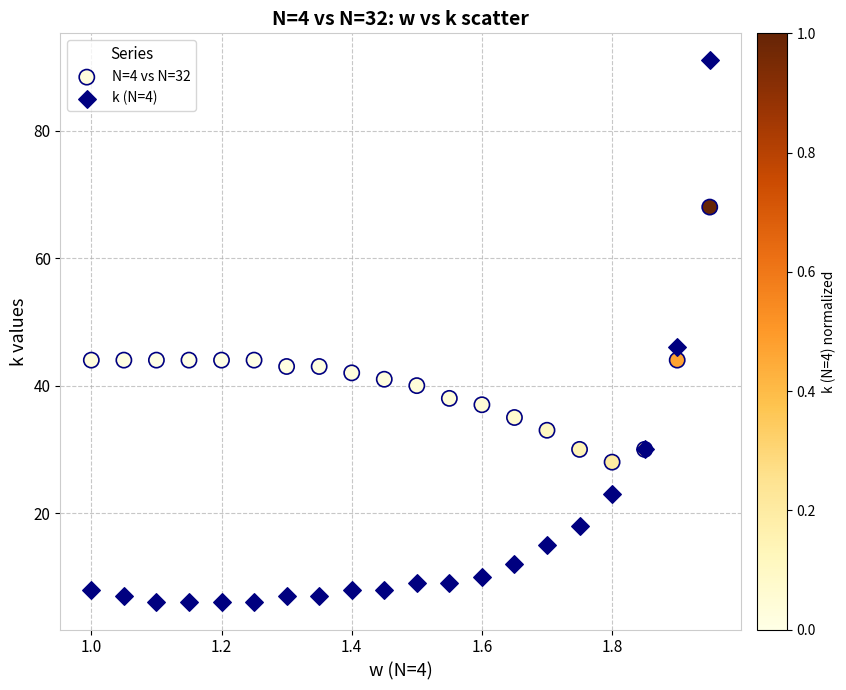

Across all series, what Y value is closest to 48?

46